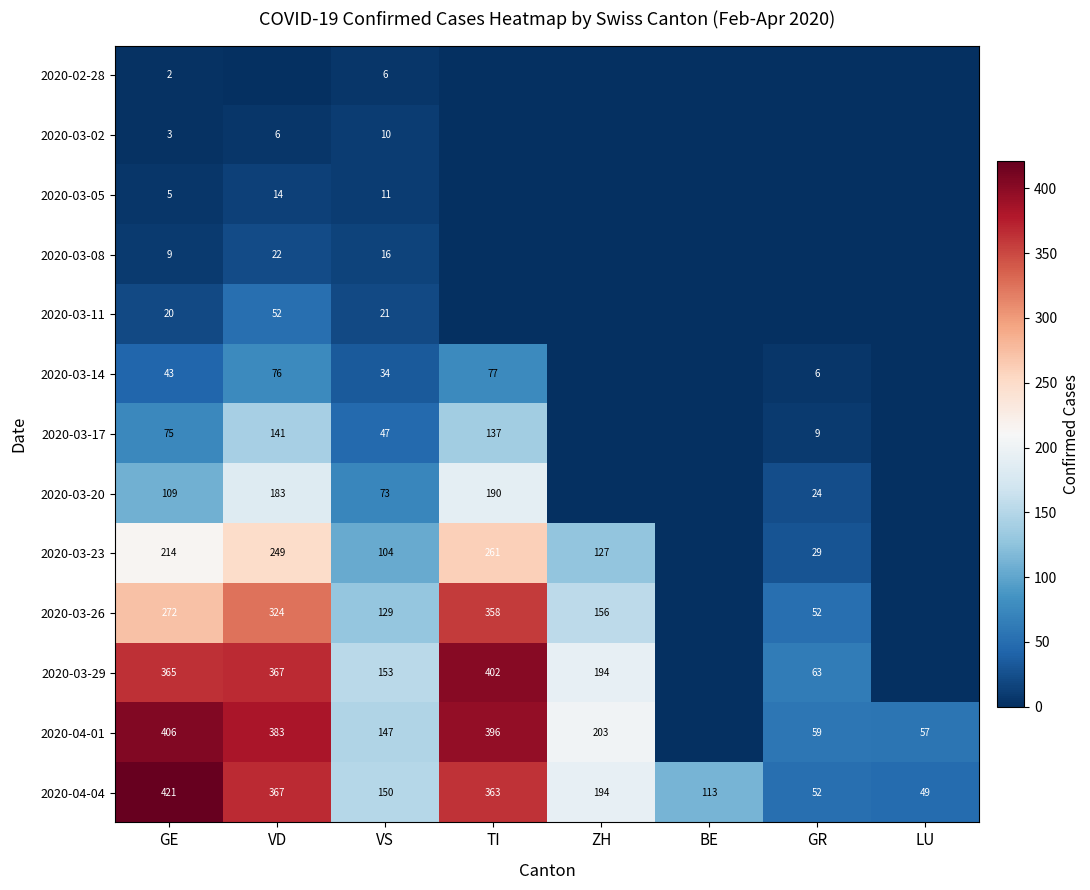

Is it true that 2020-03-29 equals 194 at ZH?

True